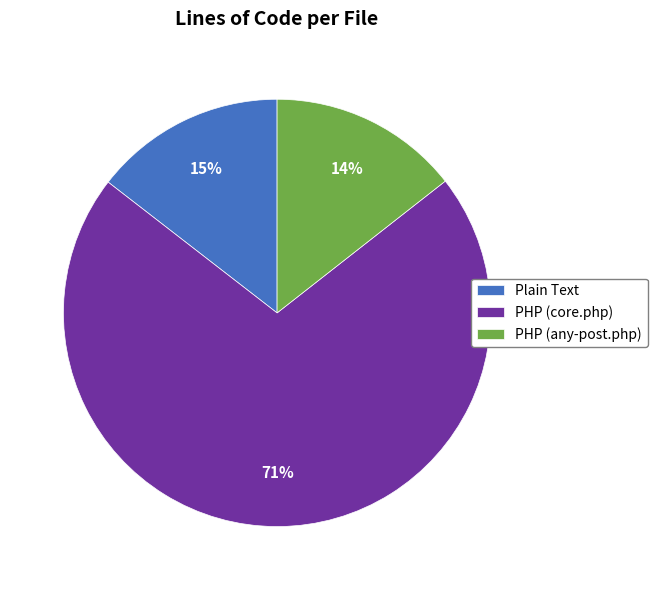

To the nearest percent, what is the average slice percentage?

33%